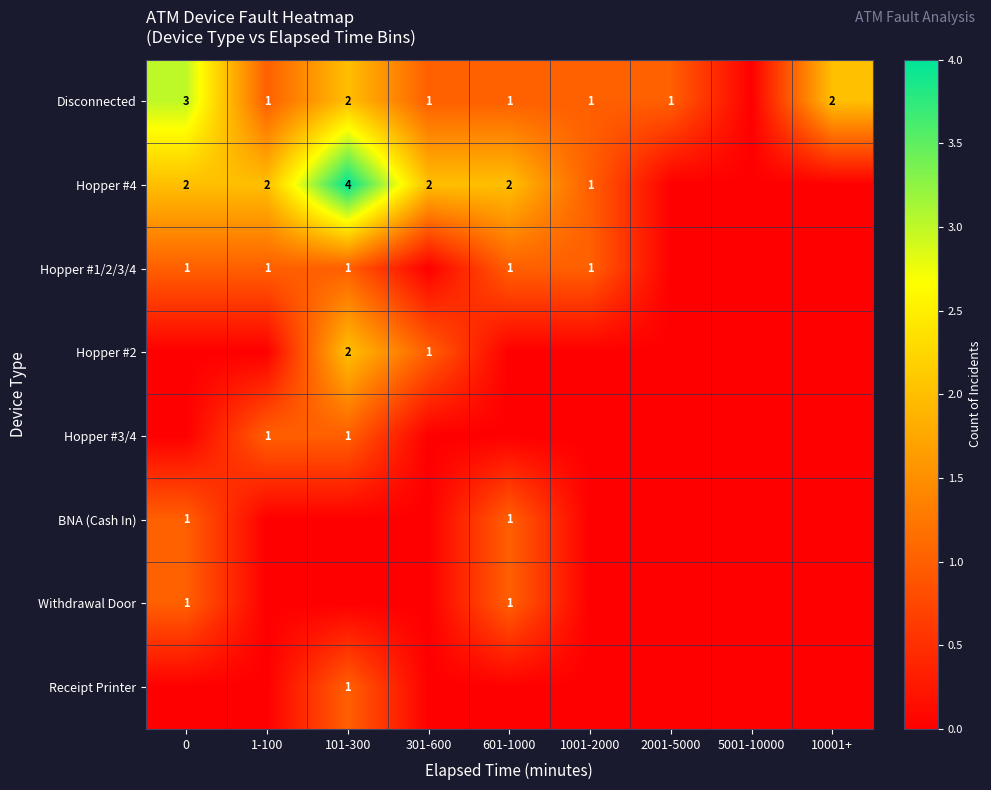

The Withdrawal Door series shows 1 at 0. True or false?

True